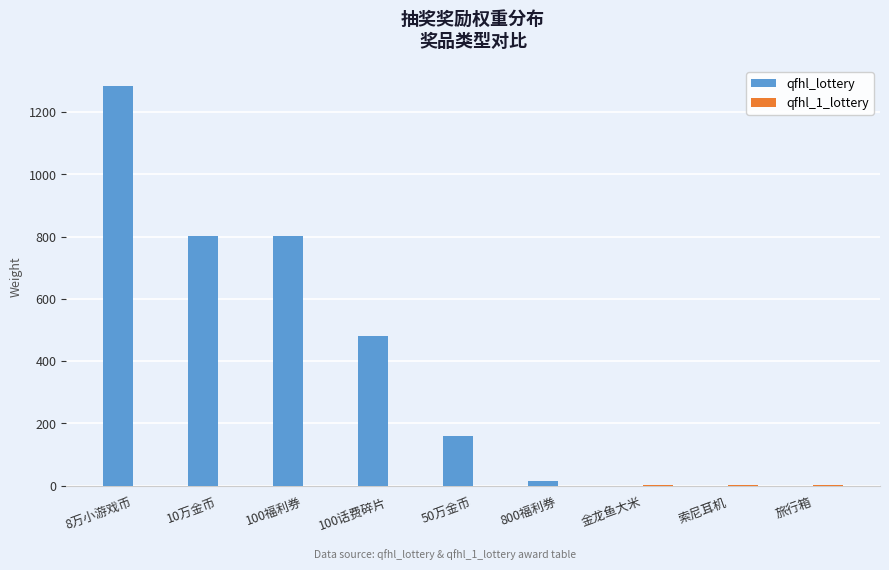

What is the total value across all series at 100话费碎片?

481